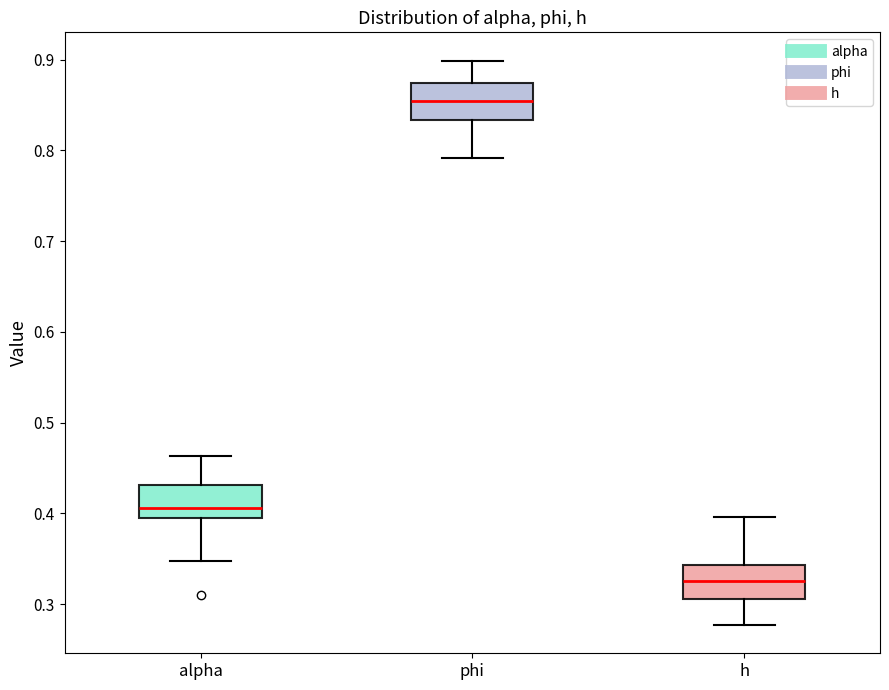

Reading left to right, transcribe this box plot: for each box, give where its median line is, the range the box spans, and where its two whiskers end, as read against the y-axis. The values are not printed on the chart, so give them approximately, as read against the axis.

alpha: median 0.41, box 0.39 to 0.43, whiskers 0.35 to 0.46
phi: median 0.85, box 0.83 to 0.87, whiskers 0.79 to 0.90
h: median 0.33, box 0.31 to 0.34, whiskers 0.28 to 0.40